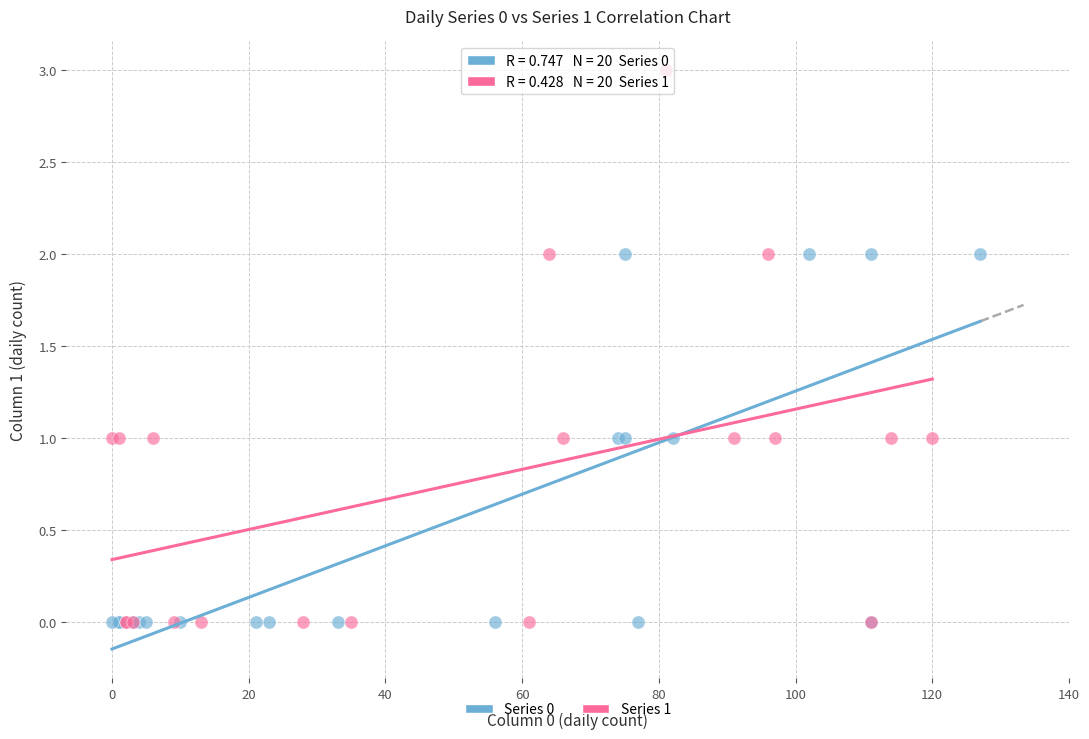

Which series reaches the maximum Y coordinate?

Series 1